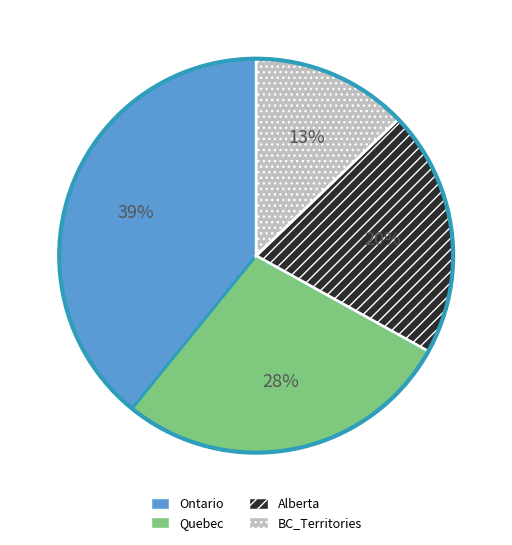

To the nearest percent, what is the difference between the Alberta and Ontario slice percentages?

19%